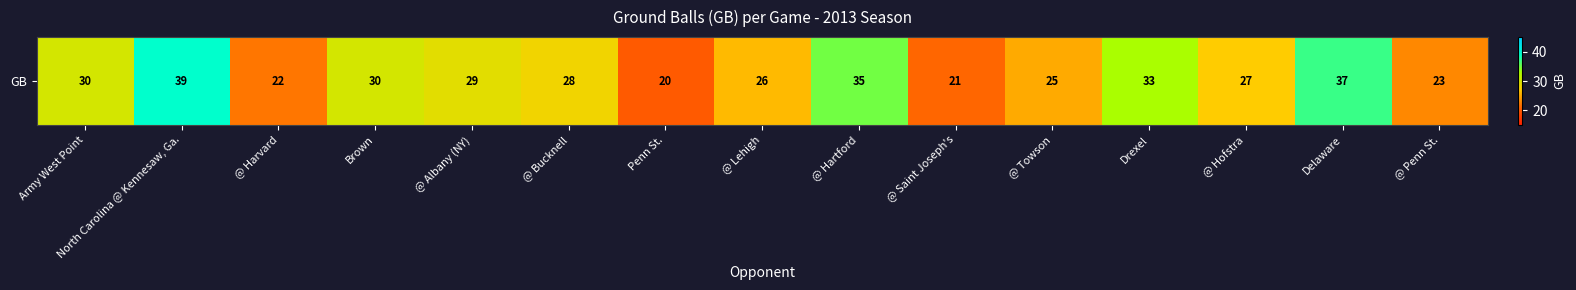

What is the difference between the values at @ Albany (NY) and @ Bucknell?

1